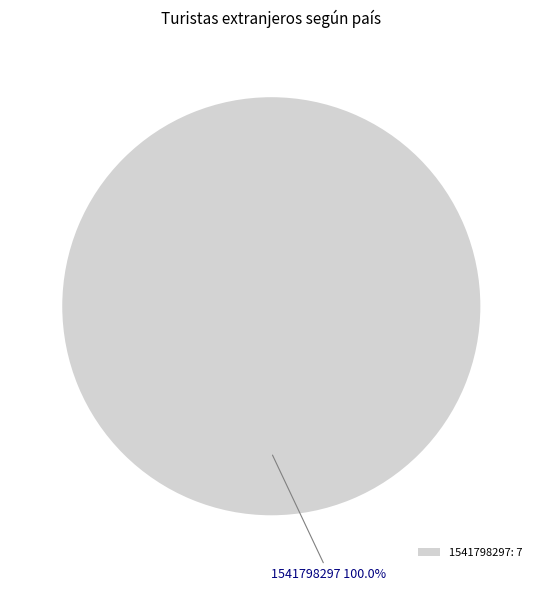

How many segments does this pie chart have?

1